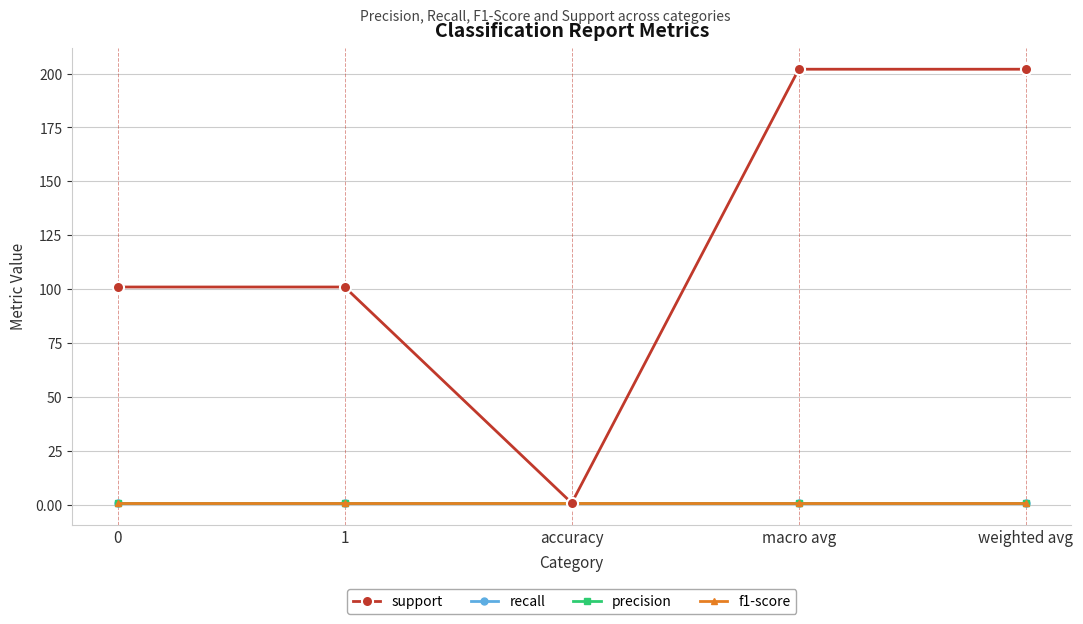

At weighted avg, list the series in order from smallest to largest.

recall, precision, f1-score, support